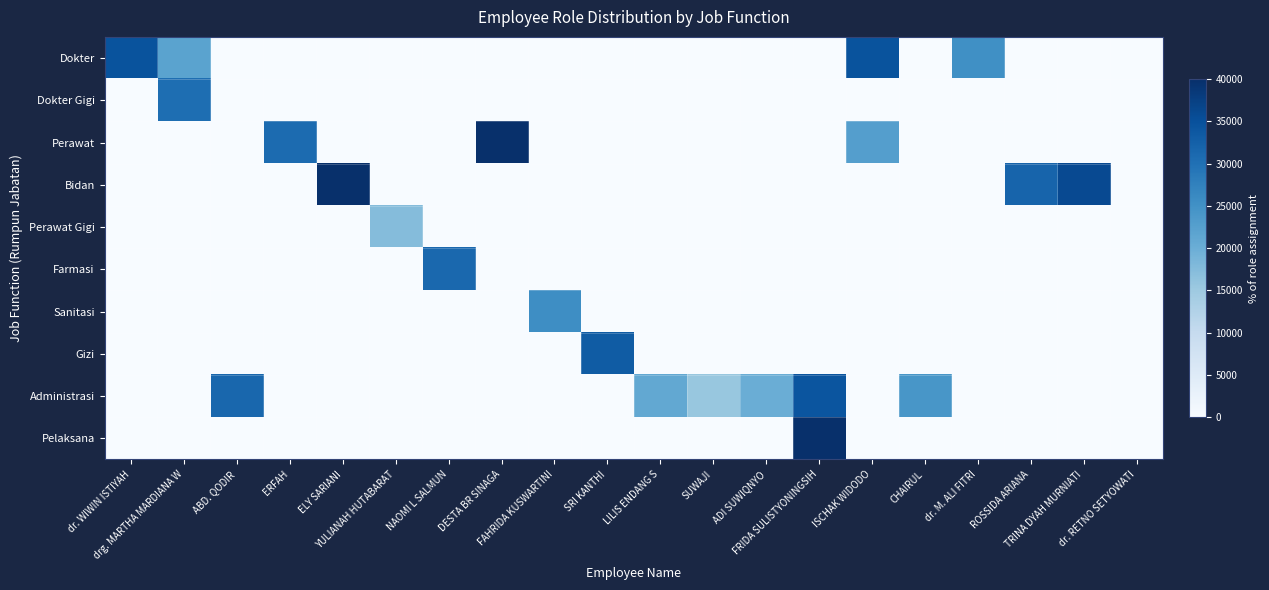

At which category is the sum across all series the highest?

FRIDA SULISTYONINGSIH